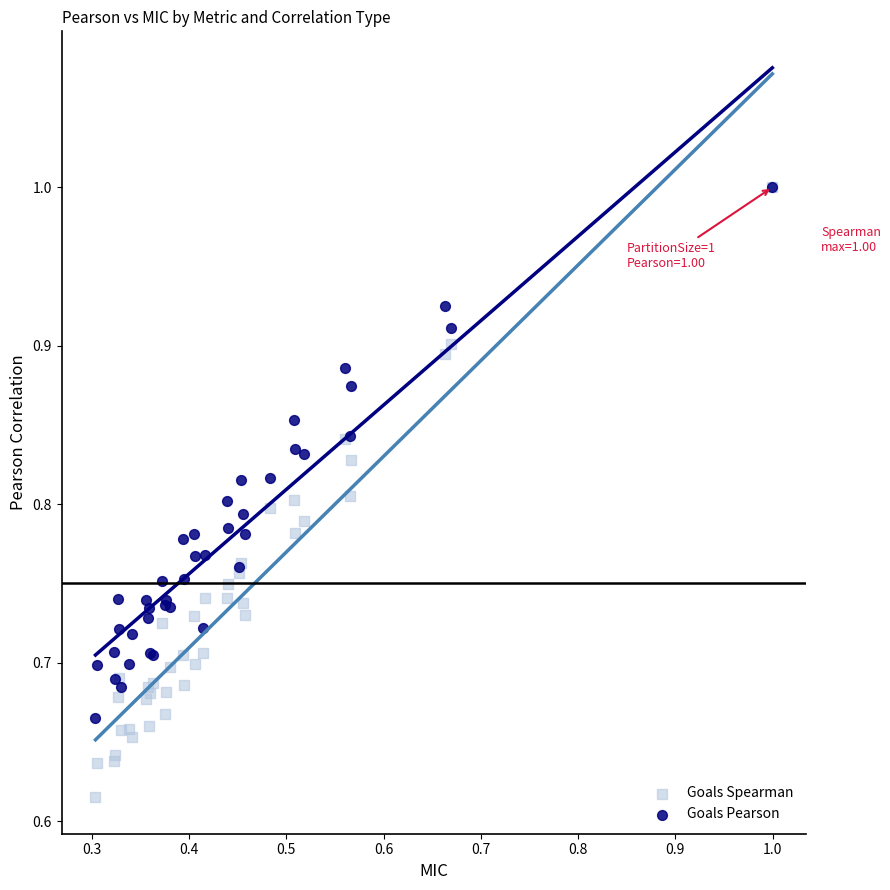

Which series contains the lowest Y value?

Goals Spearman